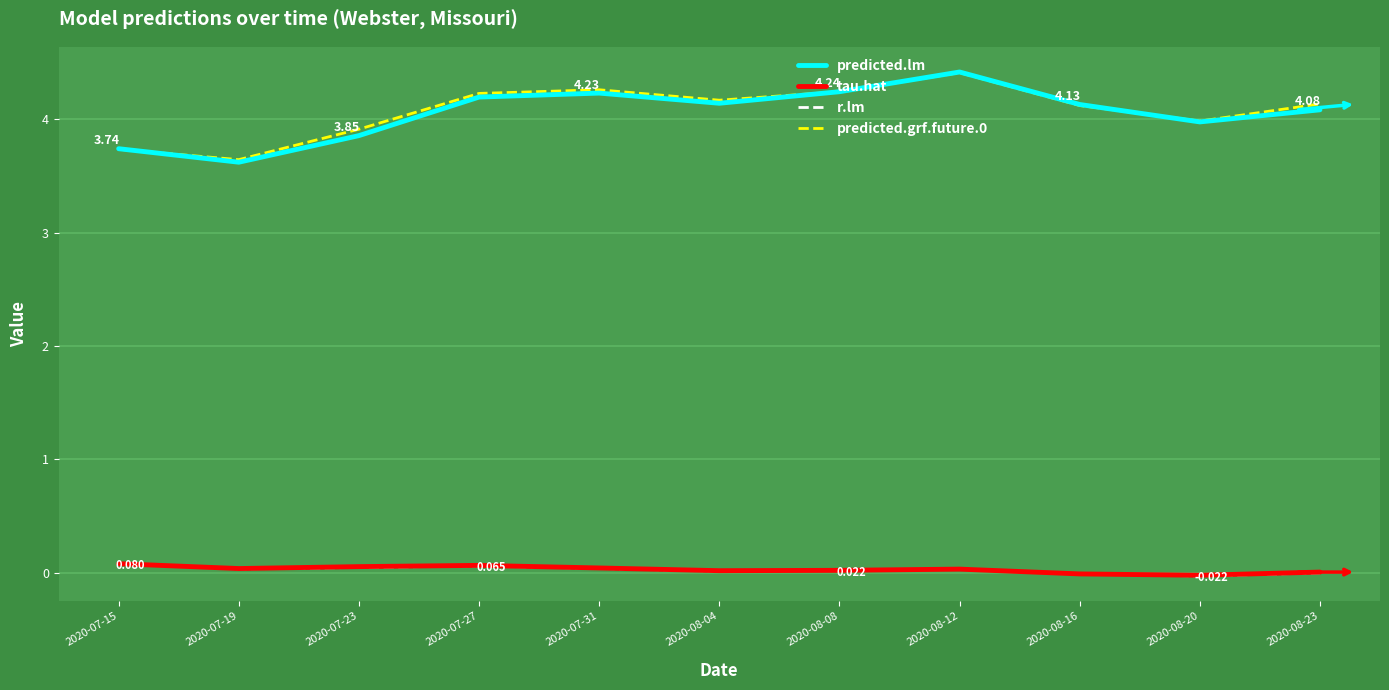

Is the value of predicted.lm at 2020-08-04 greater than the value of predicted.grf.future.0 at 2020-07-19?

Yes